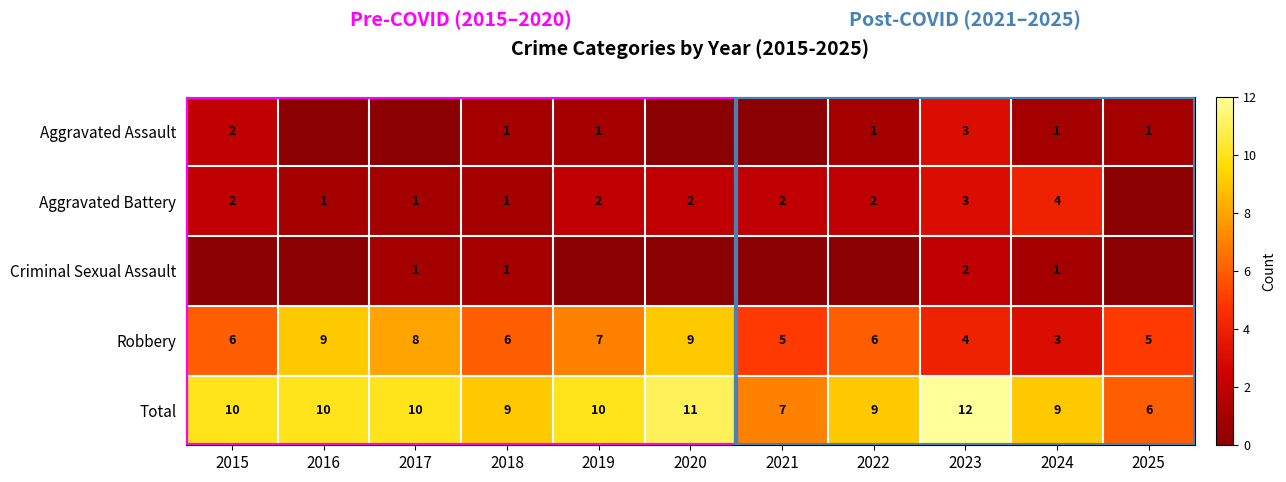

True or false: Robbery has a value of 9 at 2020.

True